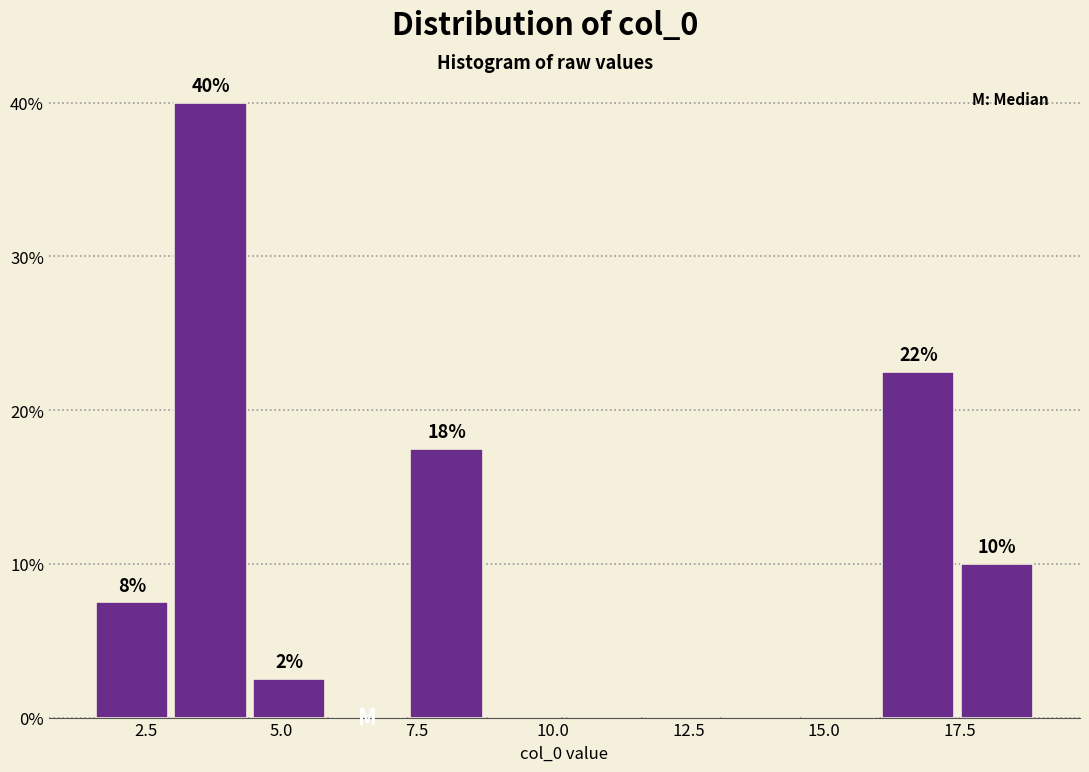

Around what value on the x-axis is the tallest bar? Give the approximate position of its centre, as read against the axis.

3.5